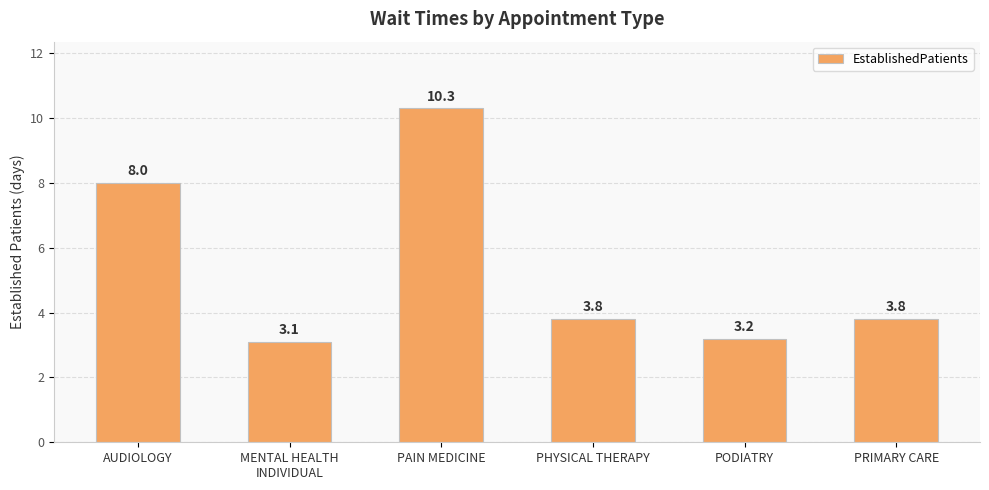

Read the value at PRIMARY CARE.

3.8